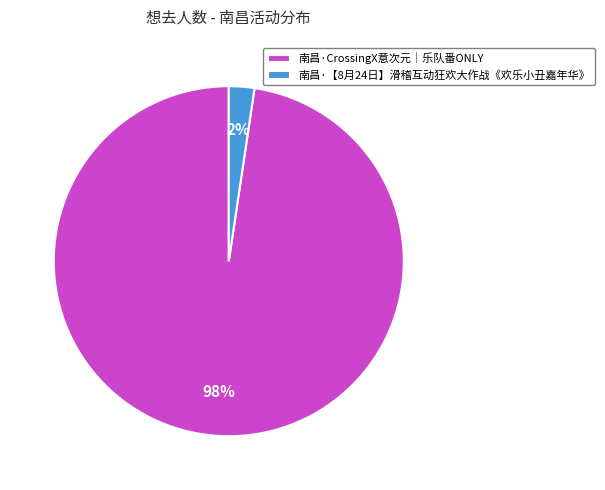

Between 南昌·CrossingX意次元｜乐队番ONLY and 南昌·【8月24日】滑稽互动狂欢大作战《欢乐小丑嘉年华》, which is larger?

南昌·CrossingX意次元｜乐队番ONLY